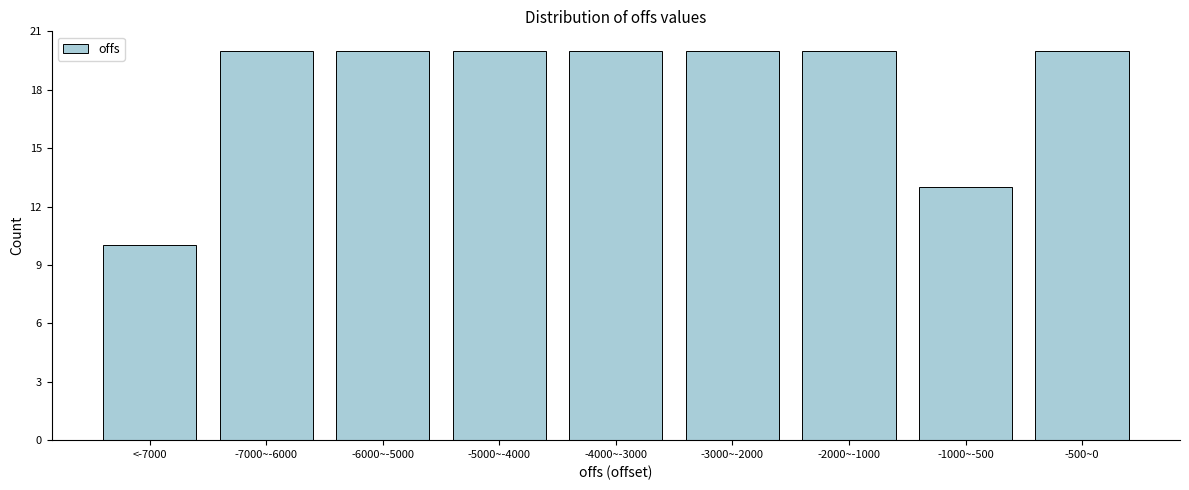

Reading left to right, list all the values displayed in this chart.

10	20	20	20	20	20	20	13	20